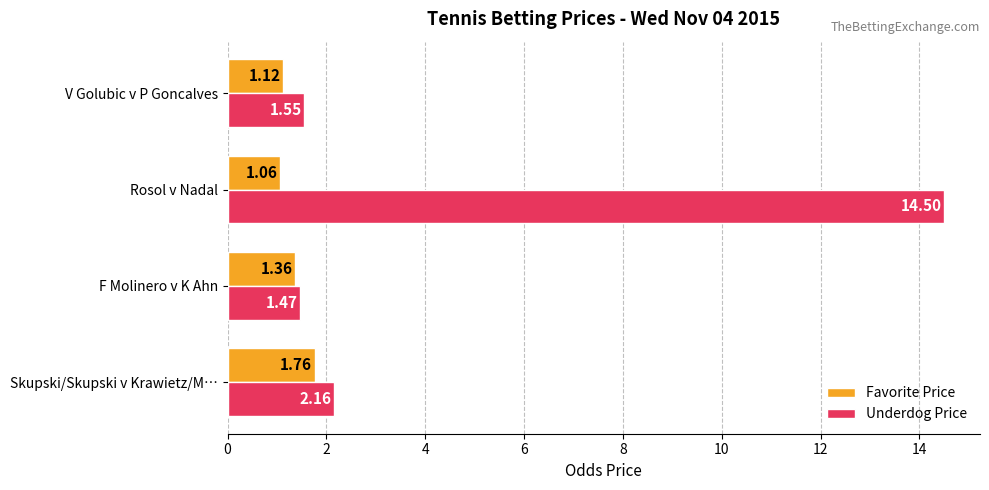

Which series has the largest total across all categories?

Underdog Price